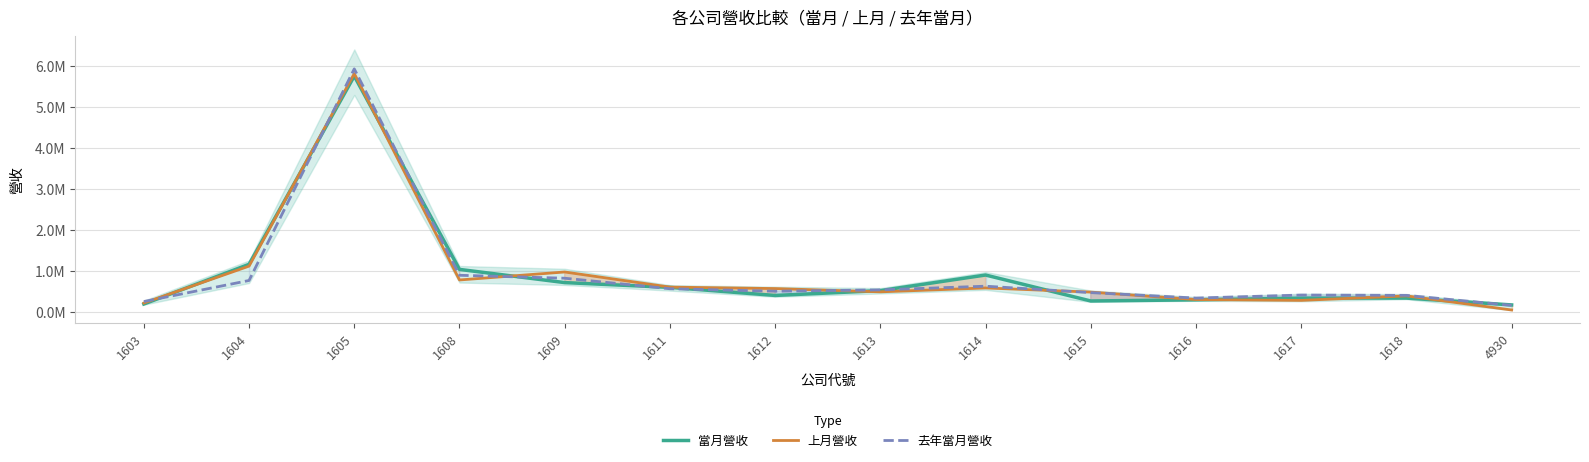

True or false: 去年當月營收 has more than 0 points higher than both neighbors.

True